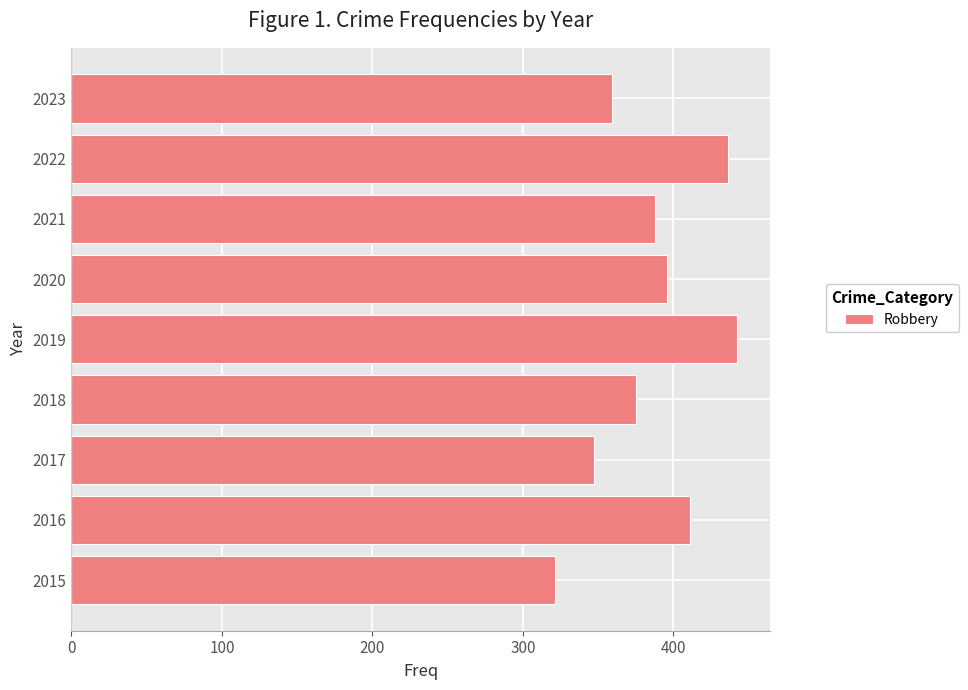

What is the ratio of the value at 2017 to the value at 2019?

0.8